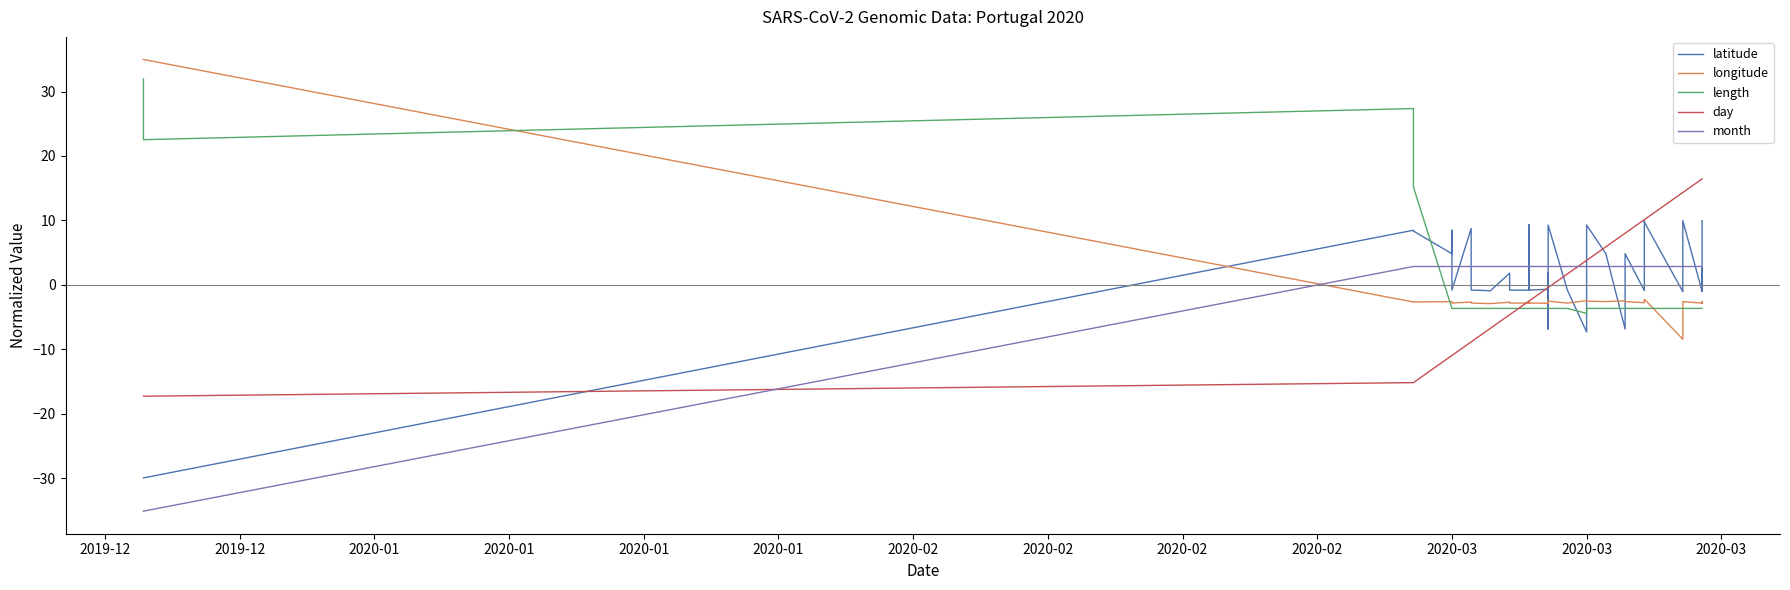

How many positive values does the day series have?

17